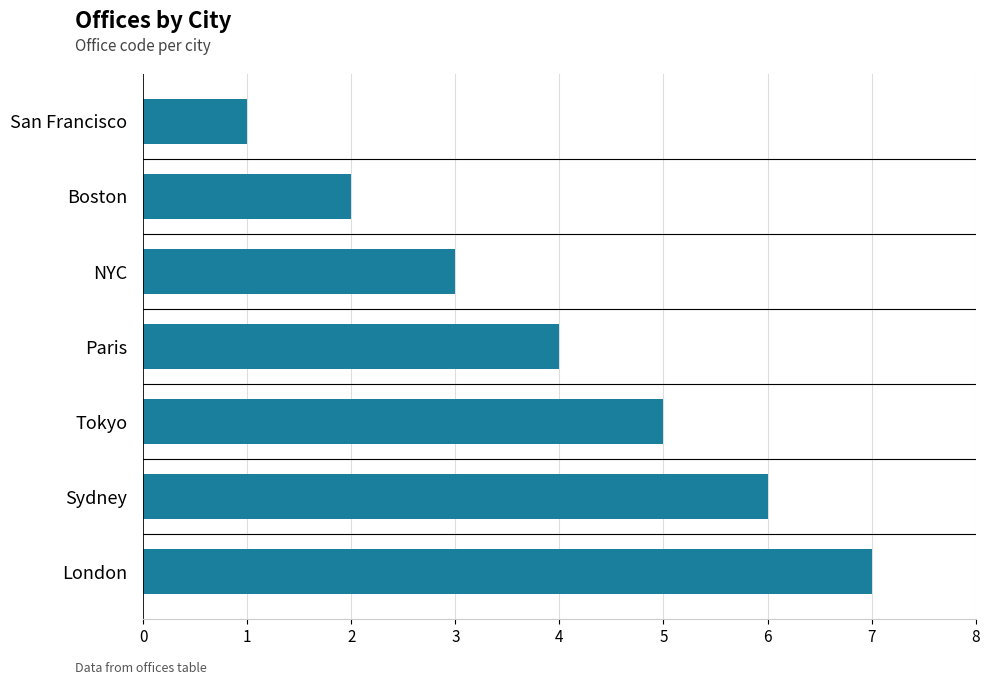

The chart shows a value of 6 at Paris. True or false?

False